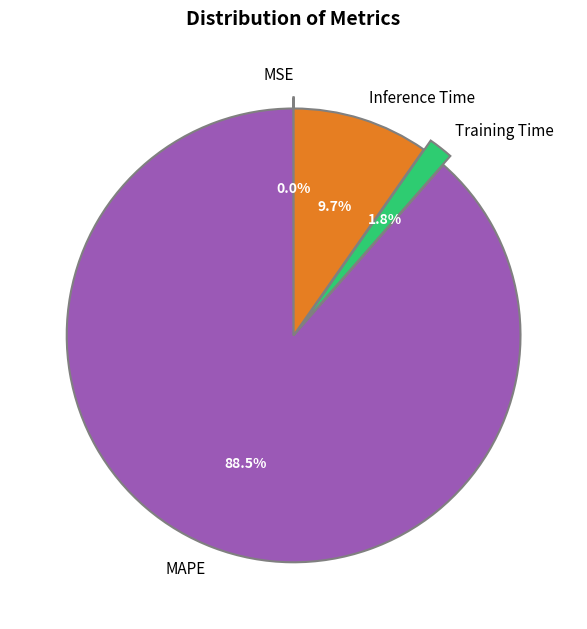

Which category accounts for the majority?

MAPE